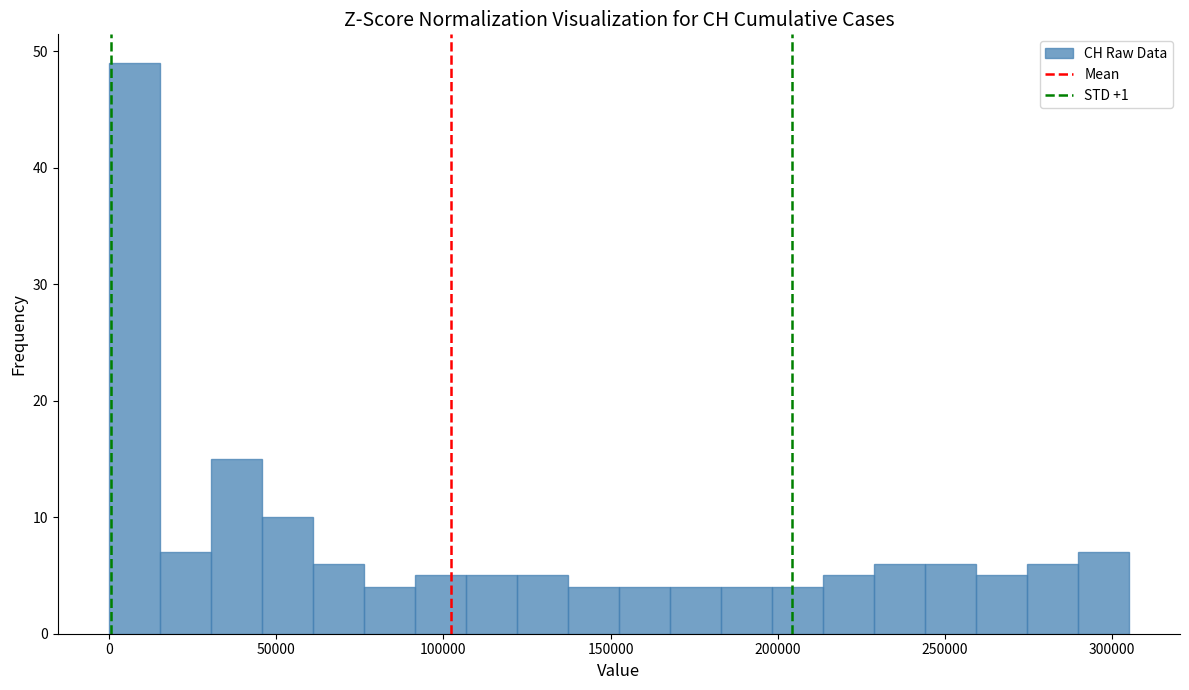

Read against the x-axis, roughly where is the centre of the tallest bar?

10000